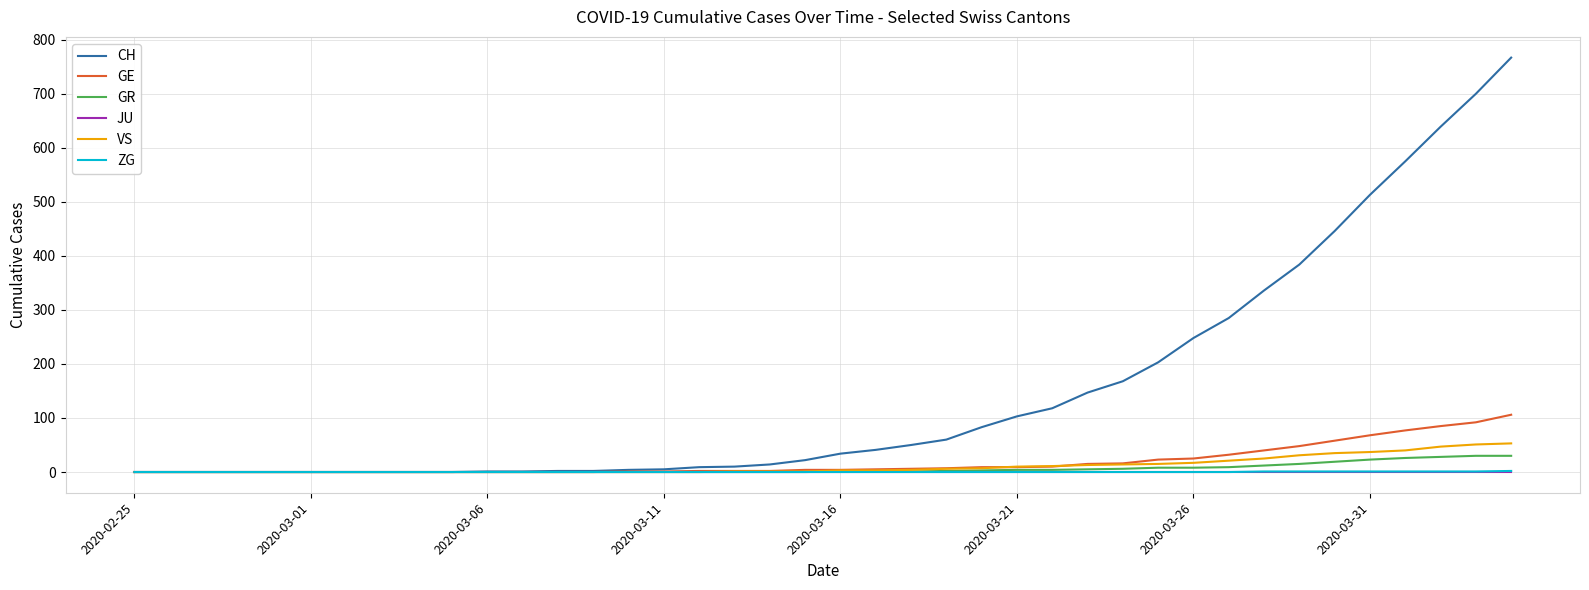

At how many categories does at least one series exceed 289?

8